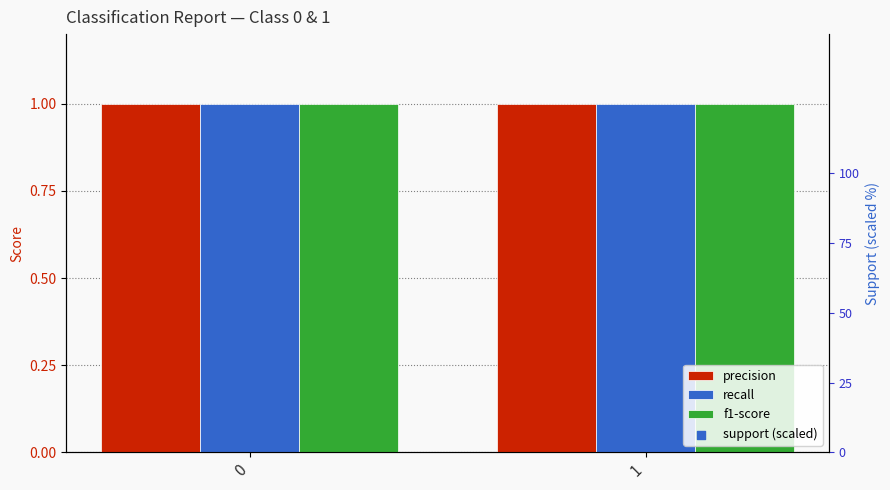

Which series has the largest Y range (max minus min)?

precision